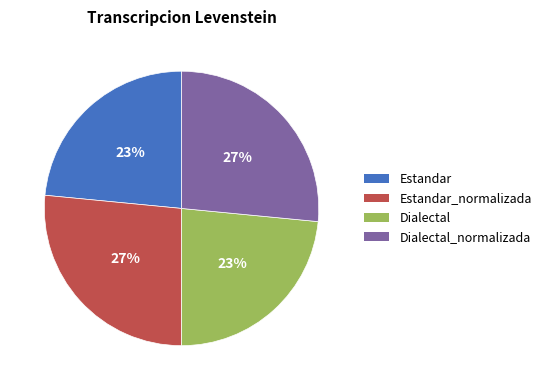

To the nearest percent, what is the average slice percentage?

25%